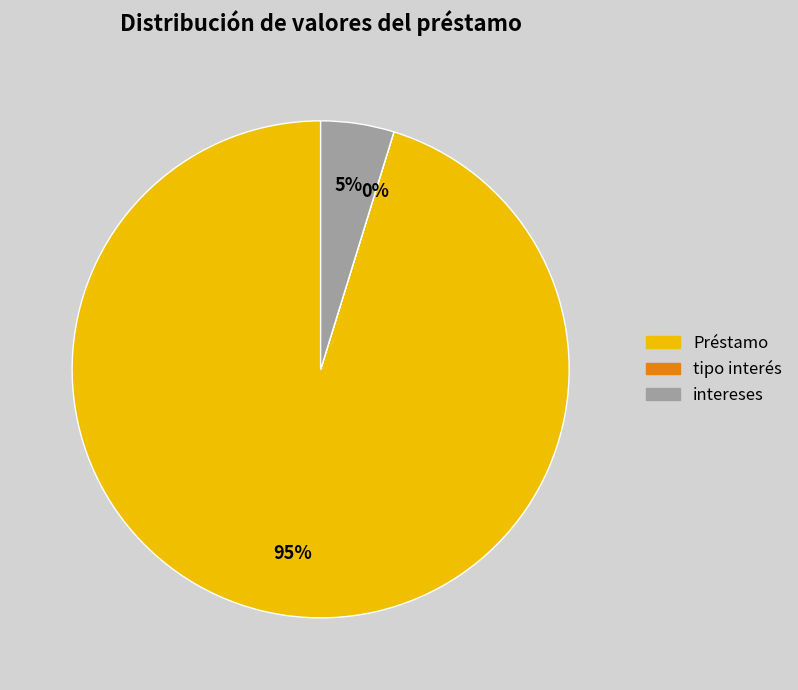

The Préstamo slice represents 83% of the pie. True or false?

False